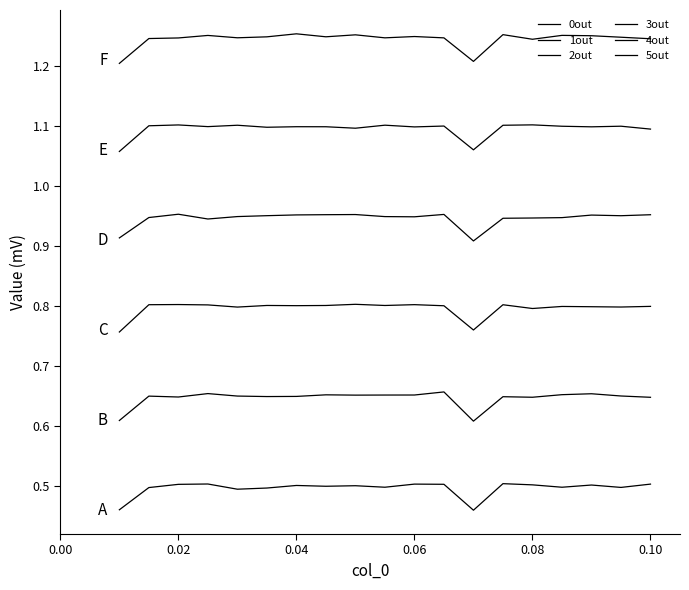

List the series in order of their peak value, lowest first.

0out, 1out, 2out, 3out, 4out, 5out